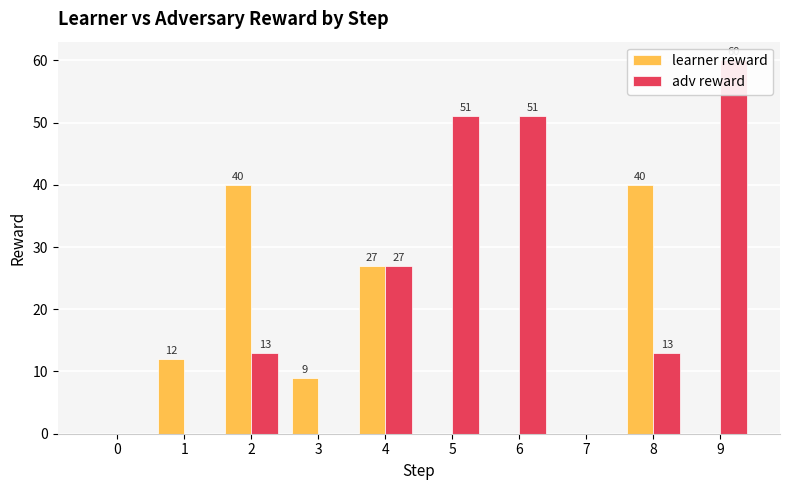

How many bars are there in total?

20